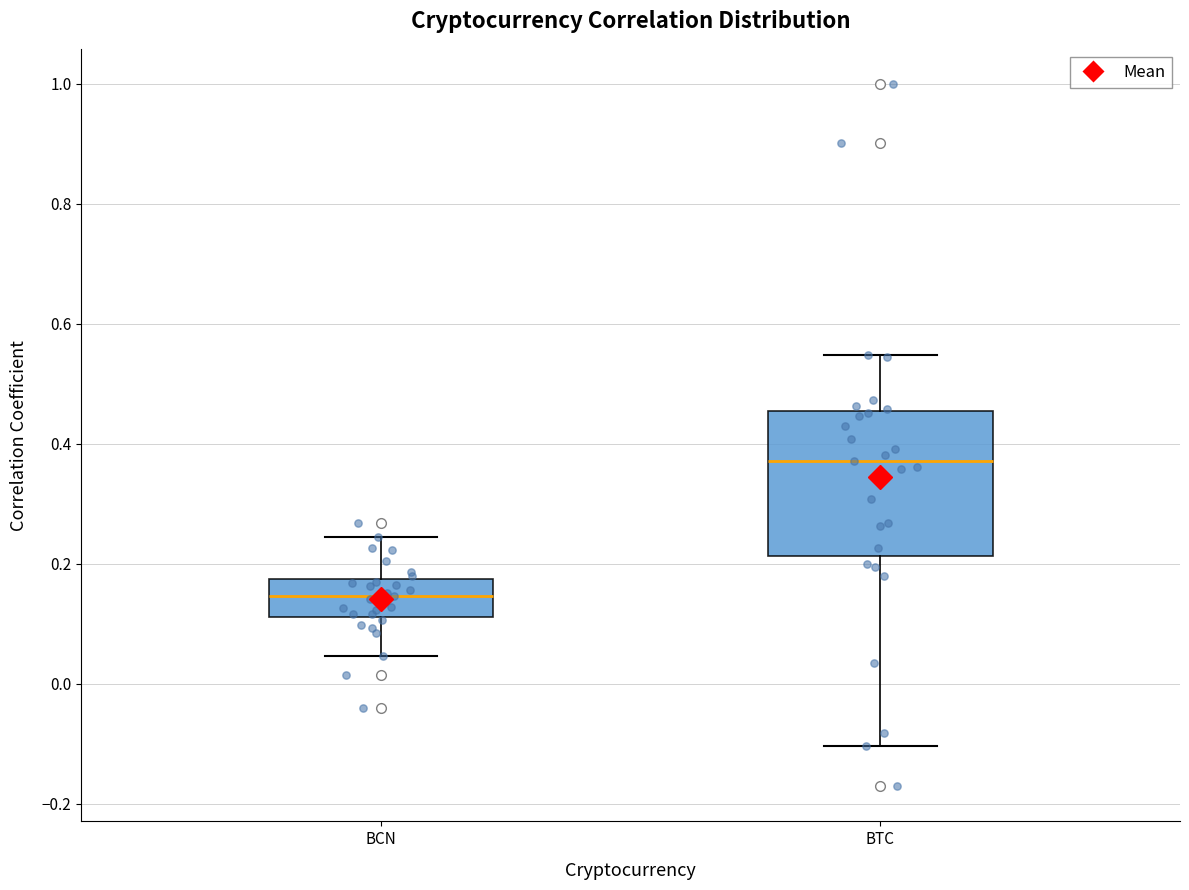

Reading left to right, read every box against the y-axis: the position of its median line, the range the box covers, and the ends of its whiskers. The values are not printed on the chart, so give them approximately, as read against the axis.

BCN: median 0.14, box 0.12 to 0.18, whiskers 0.04 to 0.24
BTC: median 0.38, box 0.22 to 0.46, whiskers -0.10 to 0.54